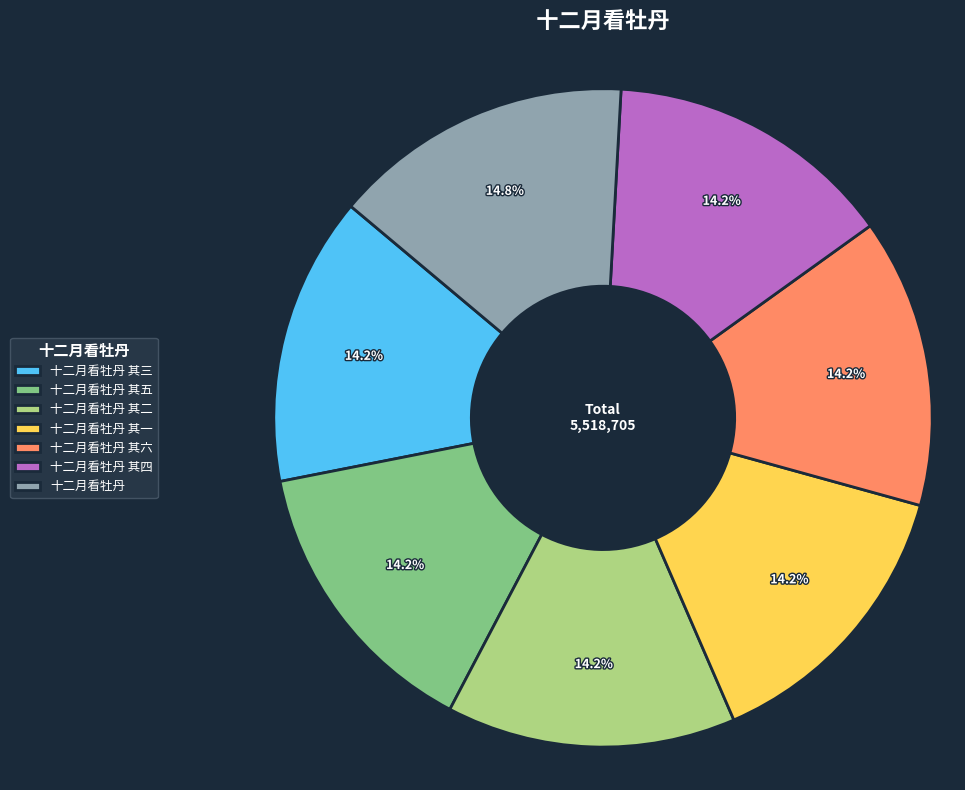

How many slices are in this pie chart?

7